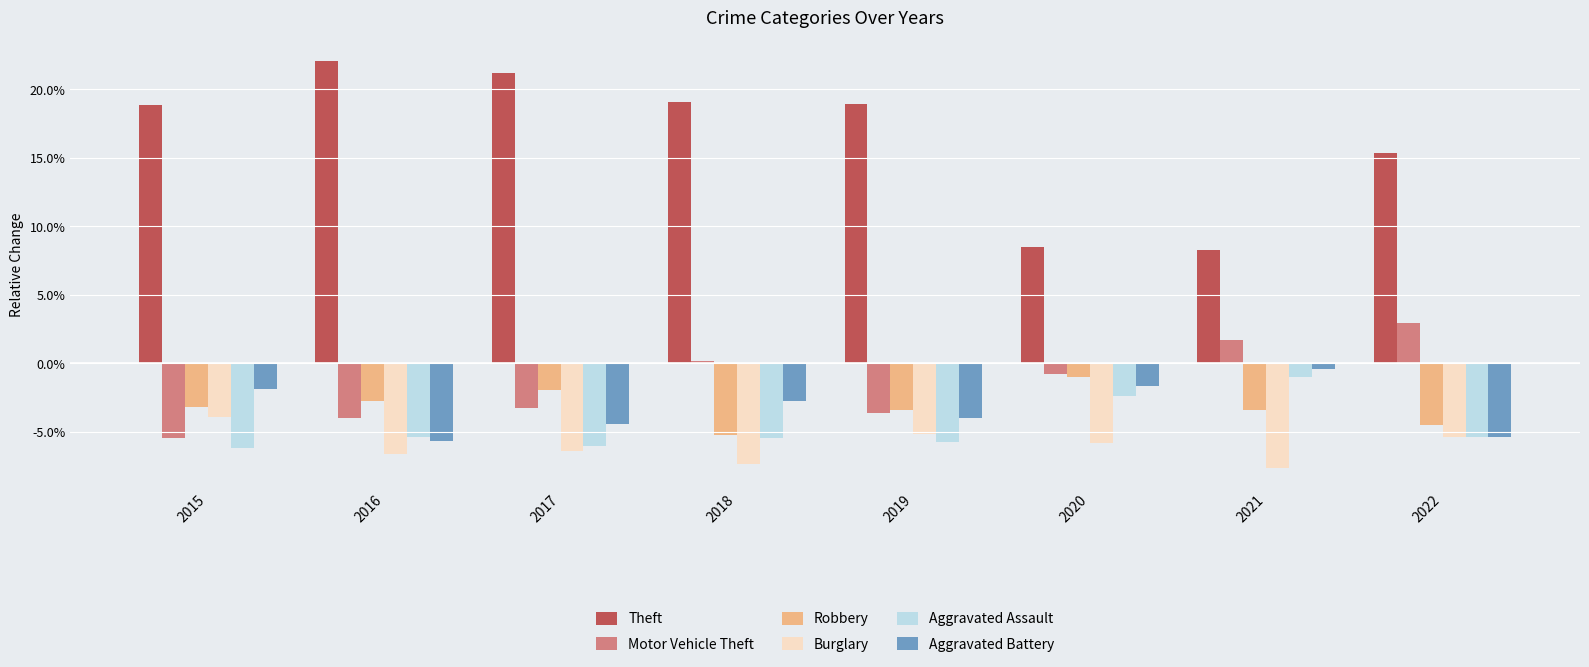

The value of Theft at 2016 is 22.1. True or false?

True